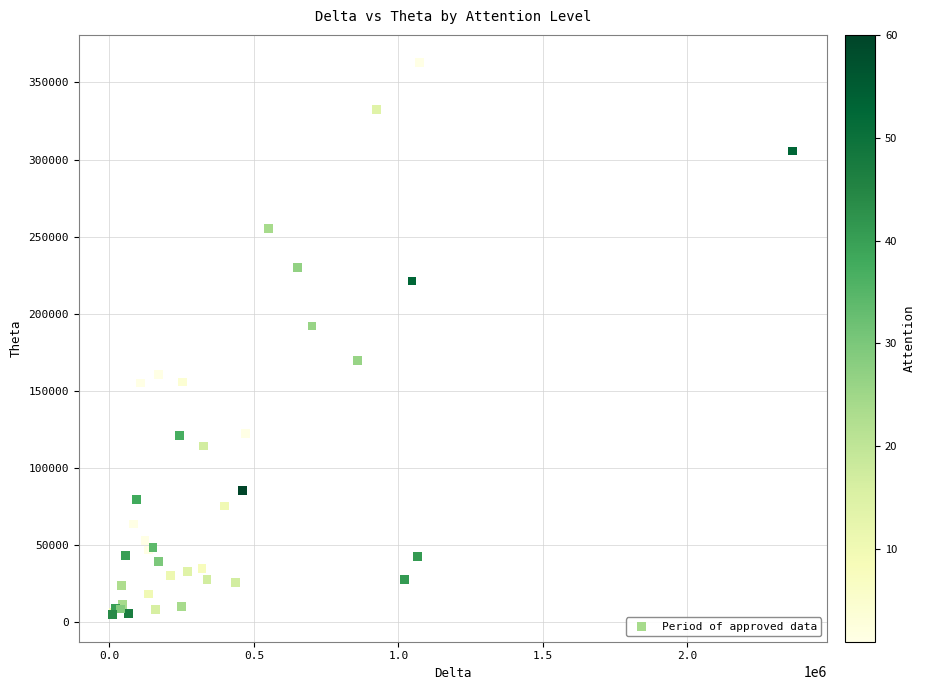

What Y value in the scatter plot is closest to 184171?

192102